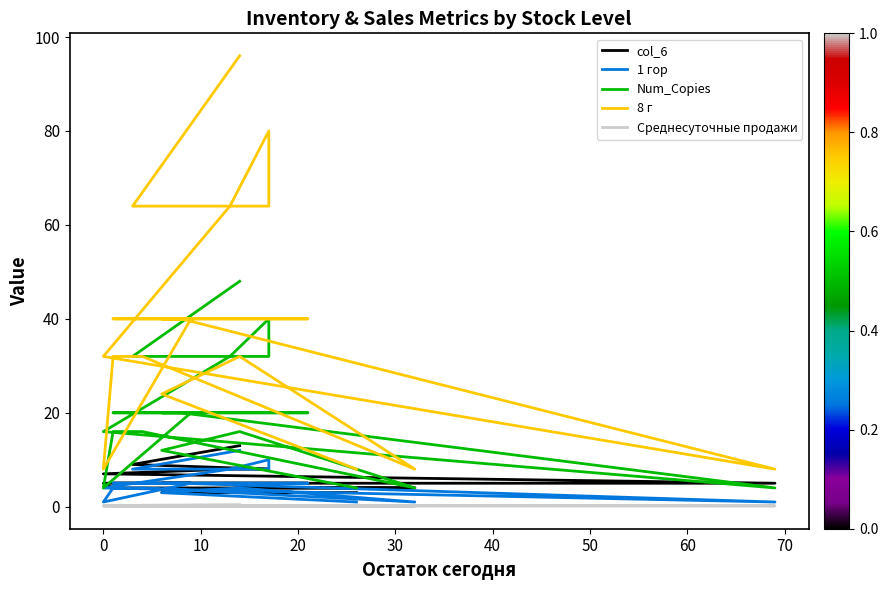

Is the value of col_6 at 18 greater than the value of Num_Copies at 11?

No